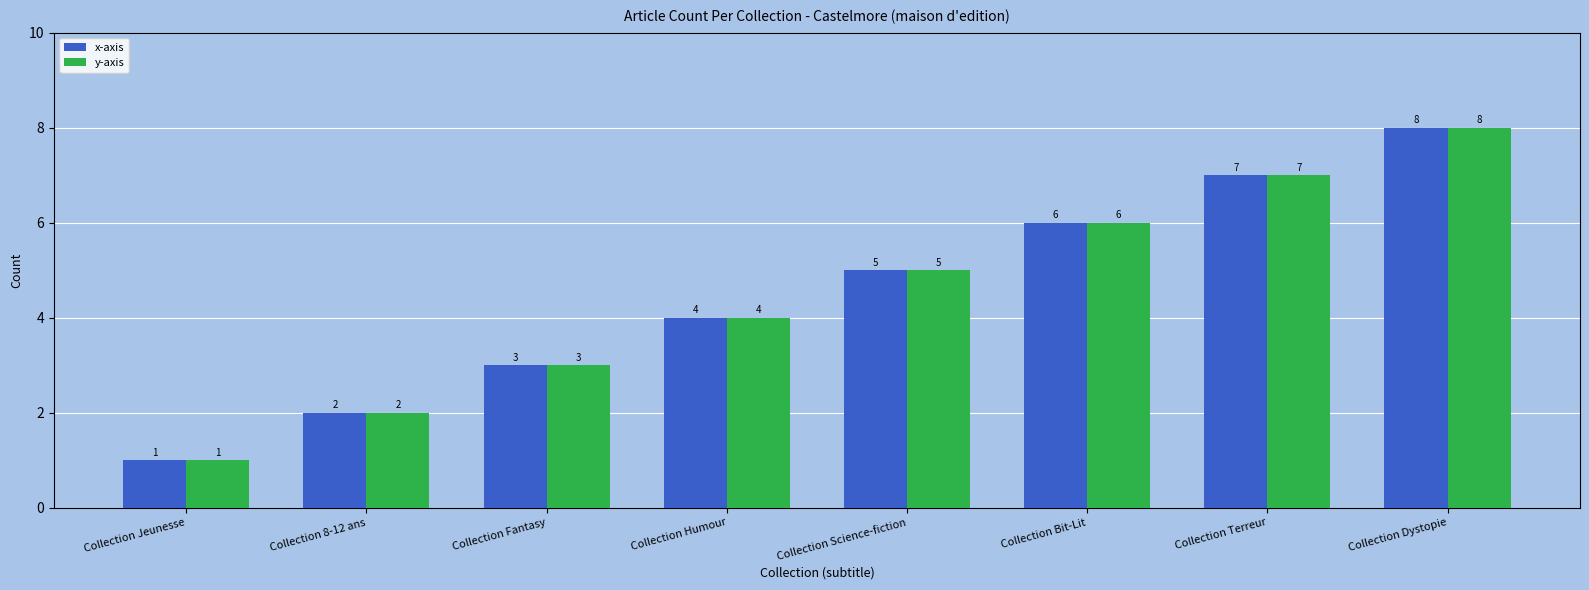

What is the label of the 2nd bar from the right?

Collection Terreur